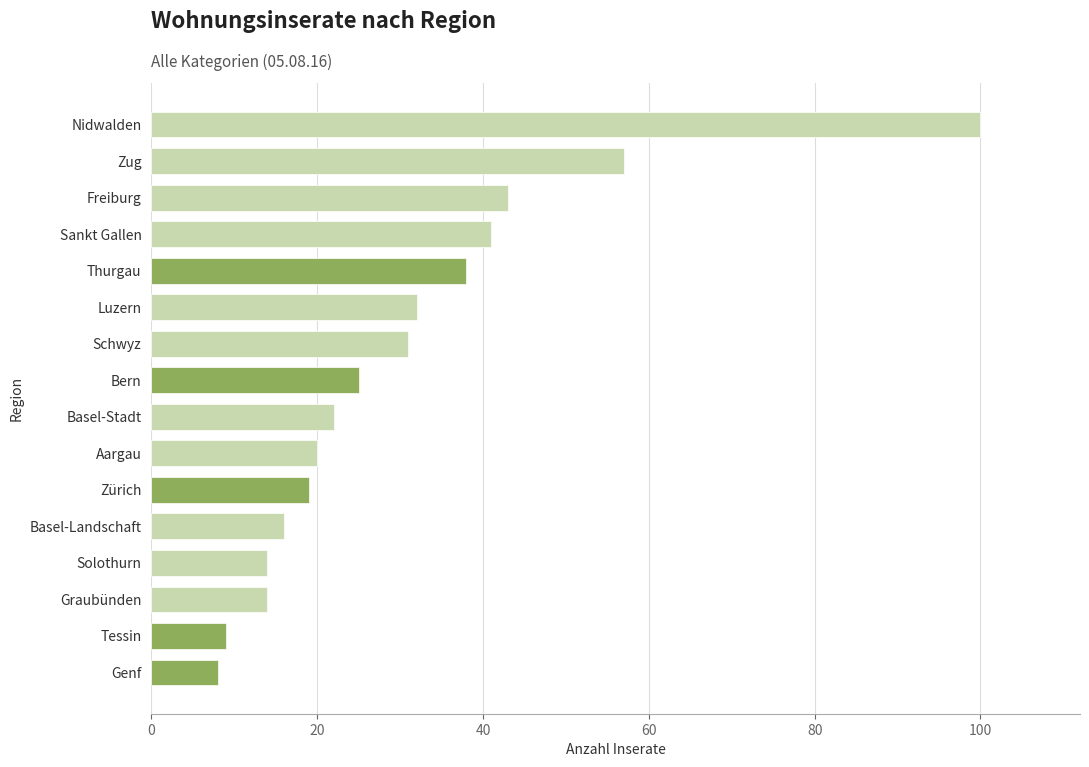

Where is the data nearest to the value 54?

Zug